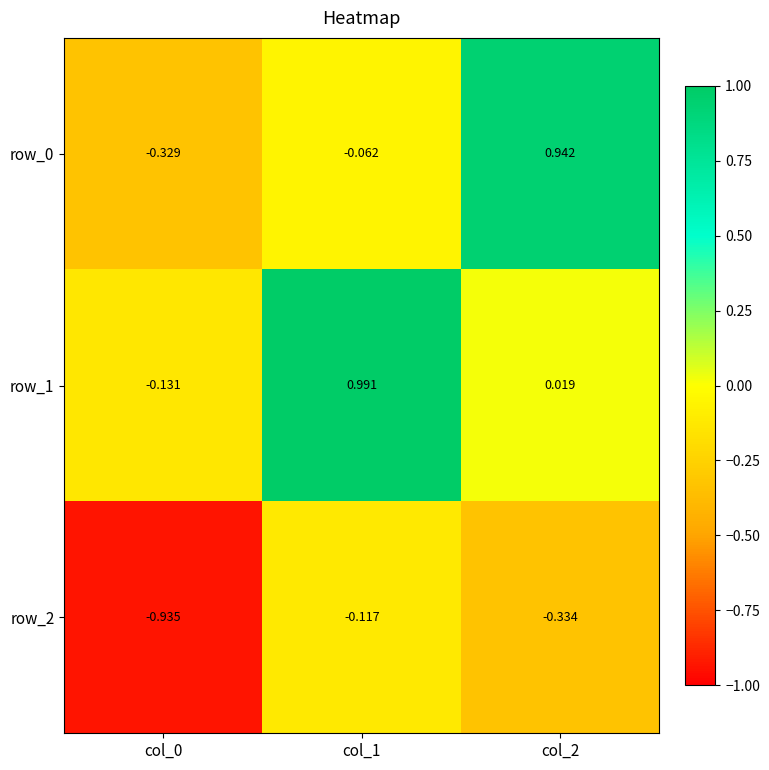

What is the difference between the row_0 values at col_1 and col_0?

0.3